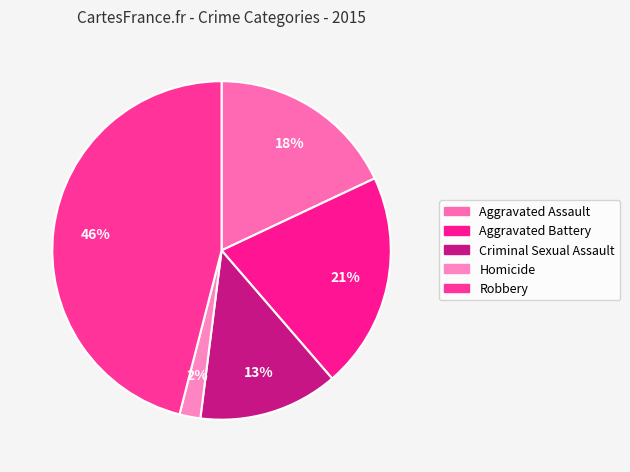

To the nearest percent, what is the average slice percentage?

20%